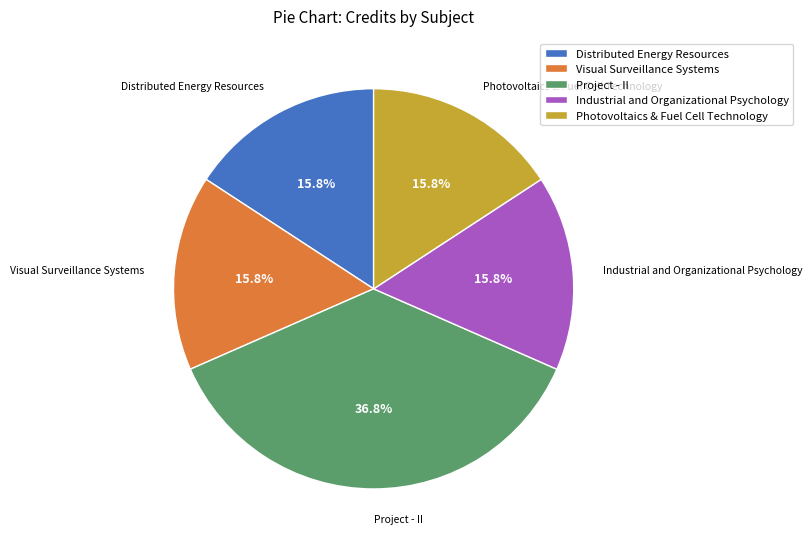

Which slice is the largest?

Project - II